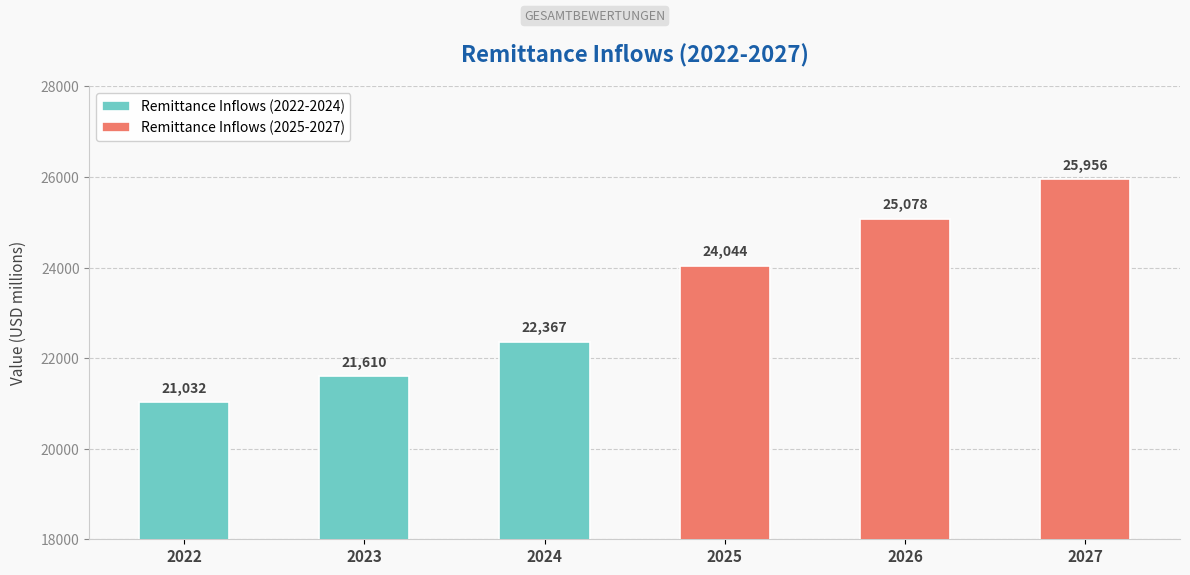

Read the Remittance Inflows (2022-2024) value at 2023.

21610.2